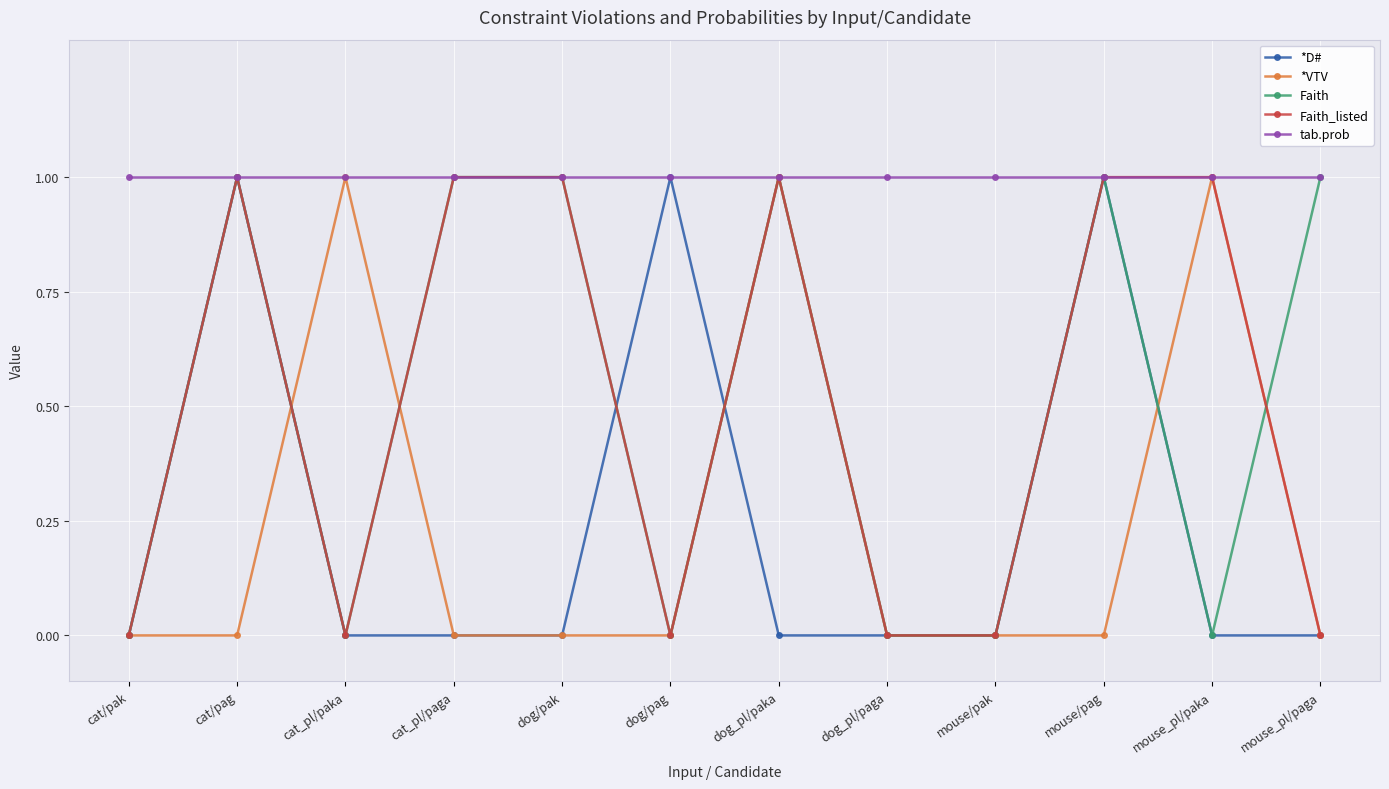

How many distinct data groups are displayed?

5